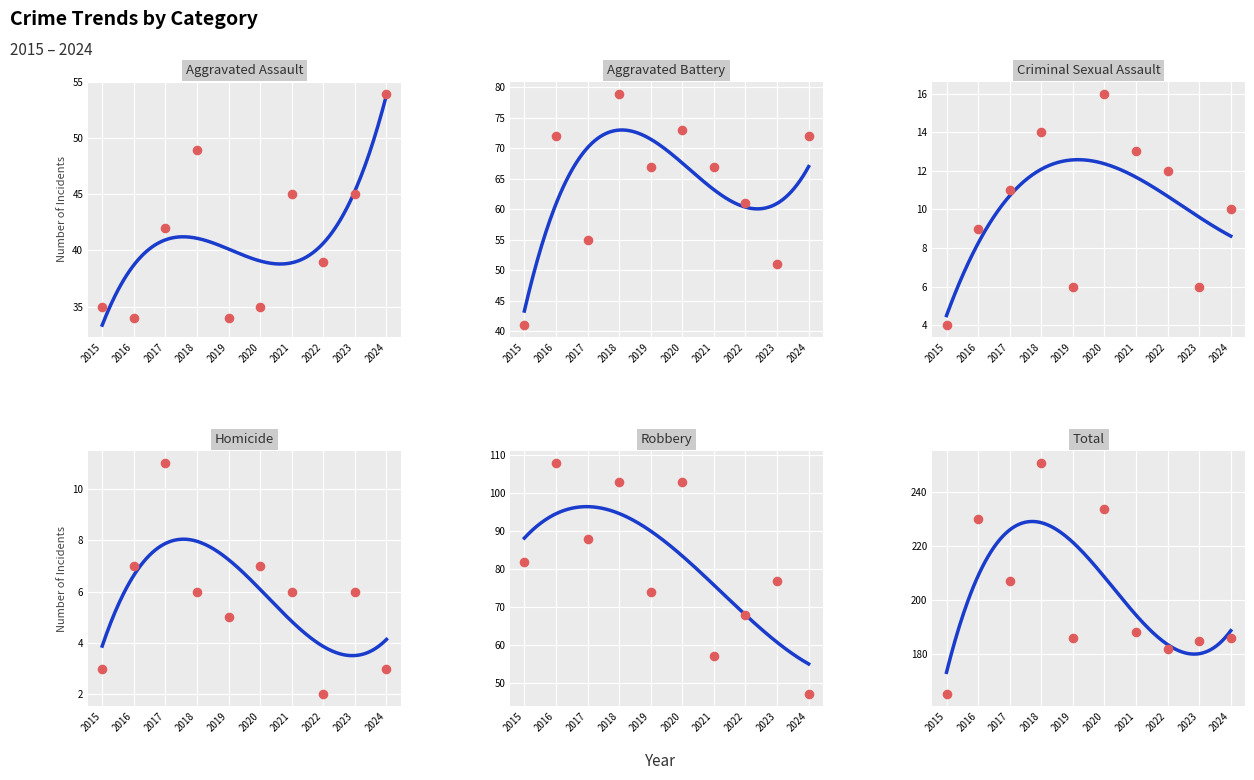

What are all the series names shown in the legend?

Aggravated Assault, Aggravated Battery, Criminal Sexual Assault, Homicide, Robbery, Total